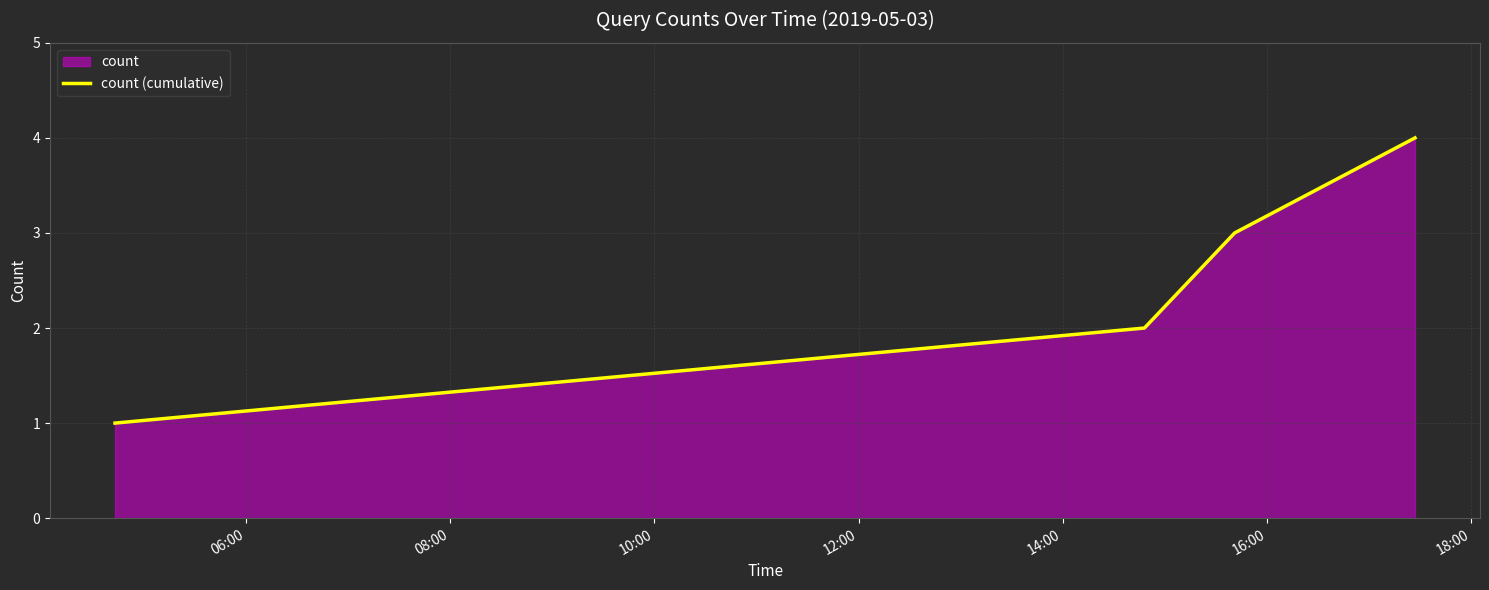

What is the value of the 1st point from the left?

1